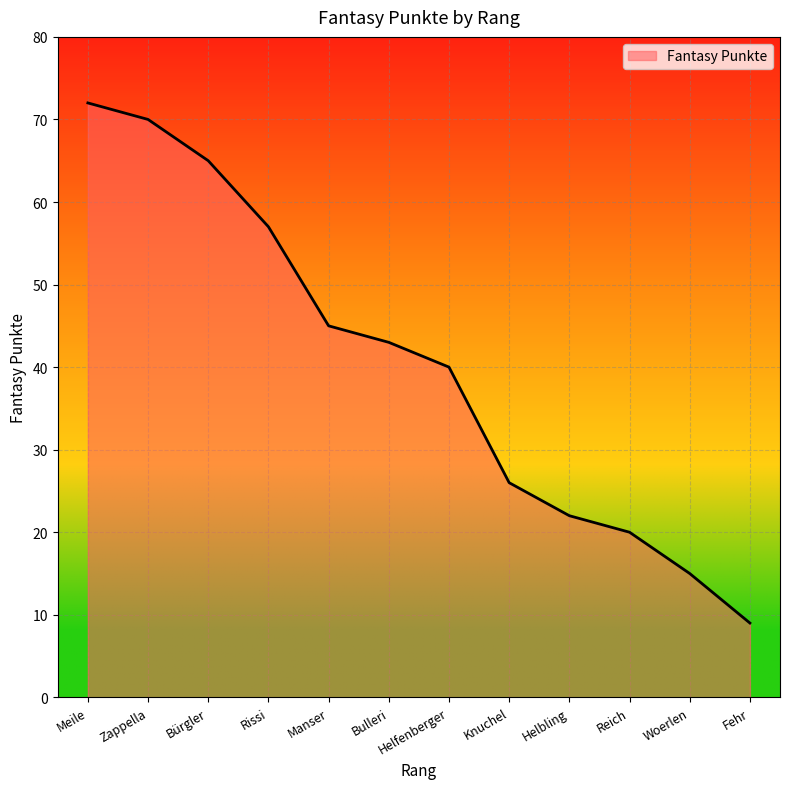

What position from the left is Fehr?

12